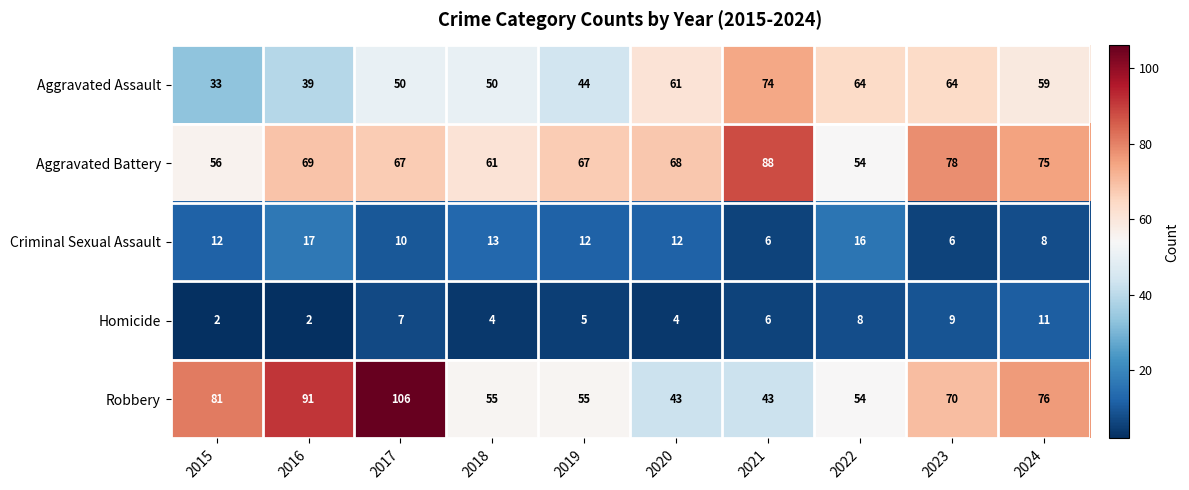

True or false: Criminal Sexual Assault has a value of 24 at 2022.

False